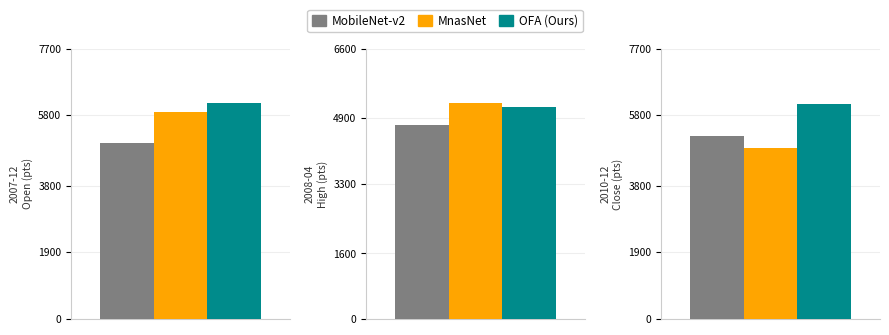

Between Open and Close, which series saw the biggest shift?

MnasNet